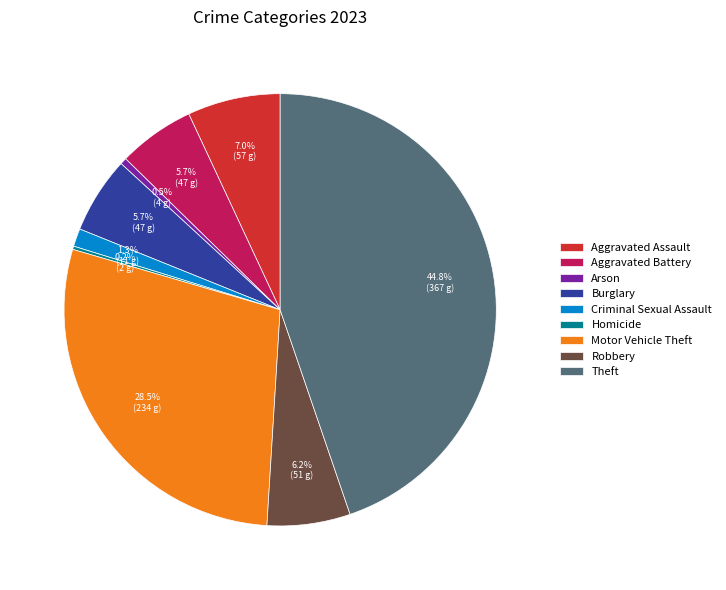

Is there a majority slice in this chart?

No